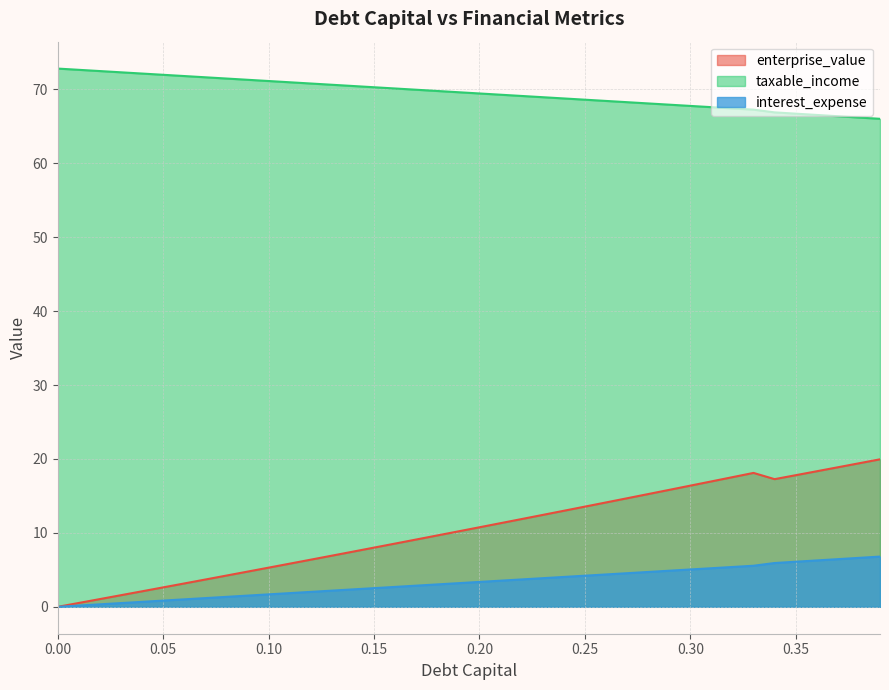

What is the label of the 20th point from the right?

0.2